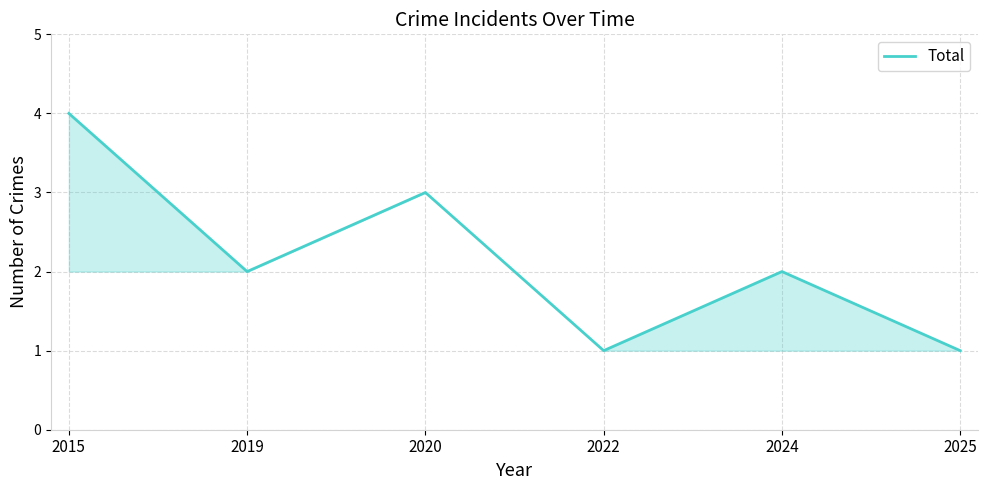

How many interior local peaks (higher than both neighbors) does the data have?

2